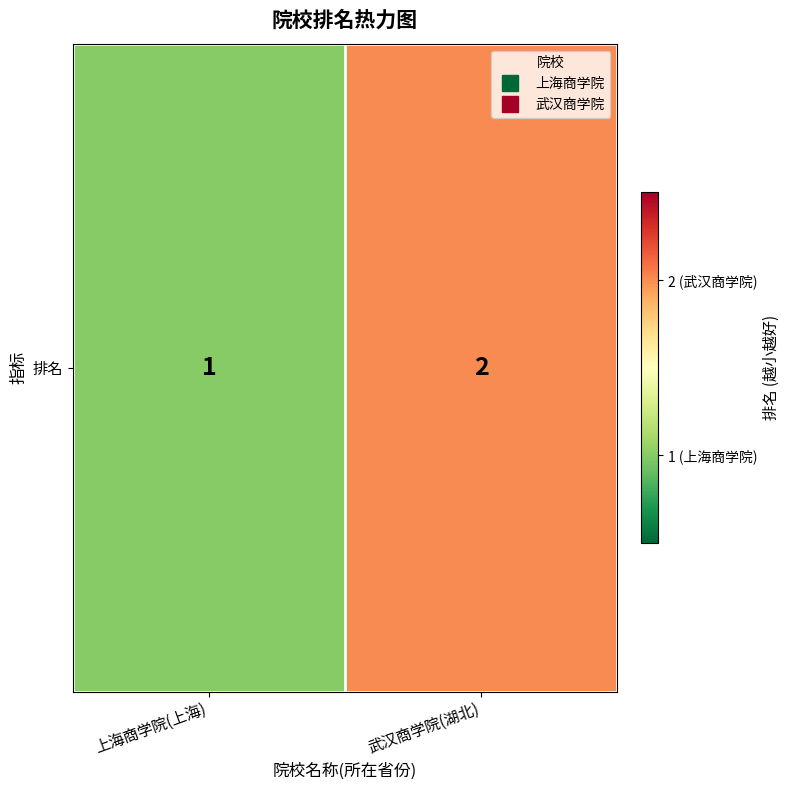

Rank the categories by value from lowest to highest.

上海商学院(上海), 武汉商学院(湖北)